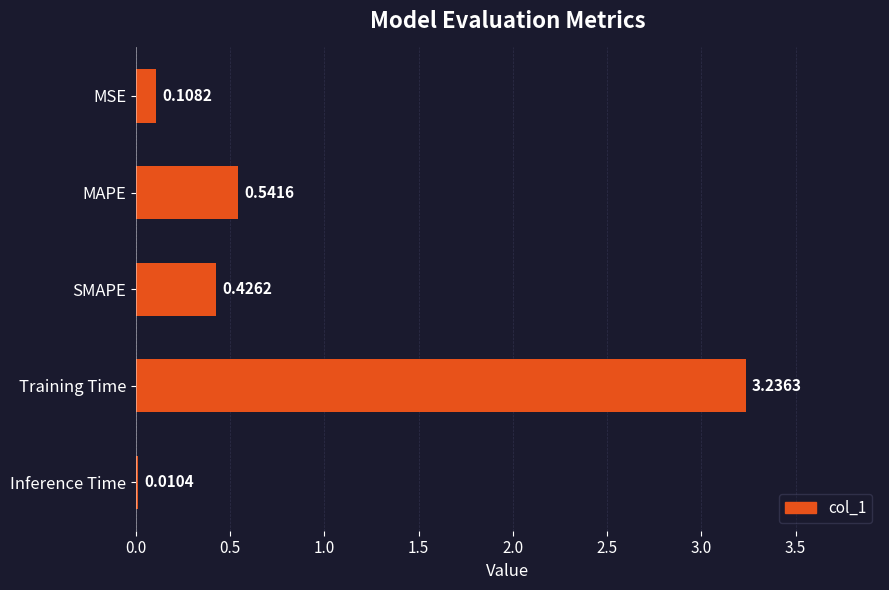

At which category does the chart reach its peak across all series?

Training Time